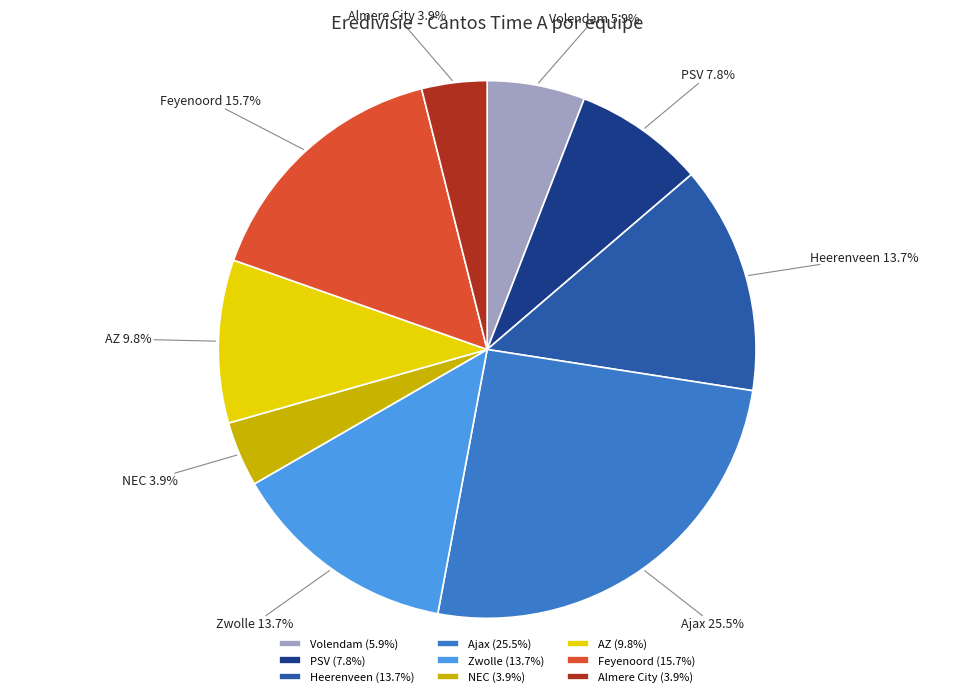

To the nearest percent, what is the combined percentage of Ajax and PSV?

33%